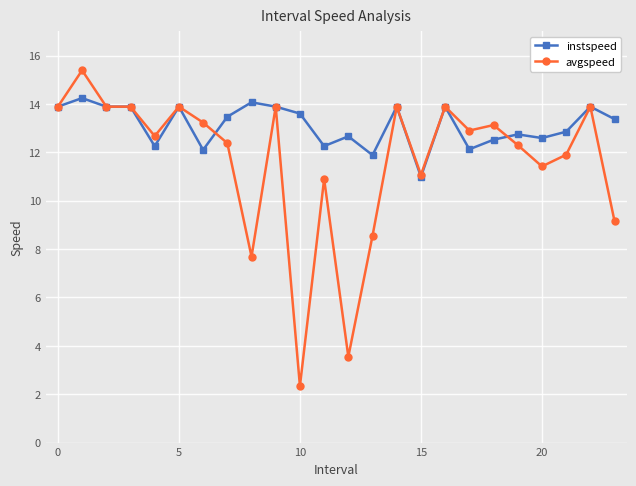

What is the greatest value displayed?

15.4